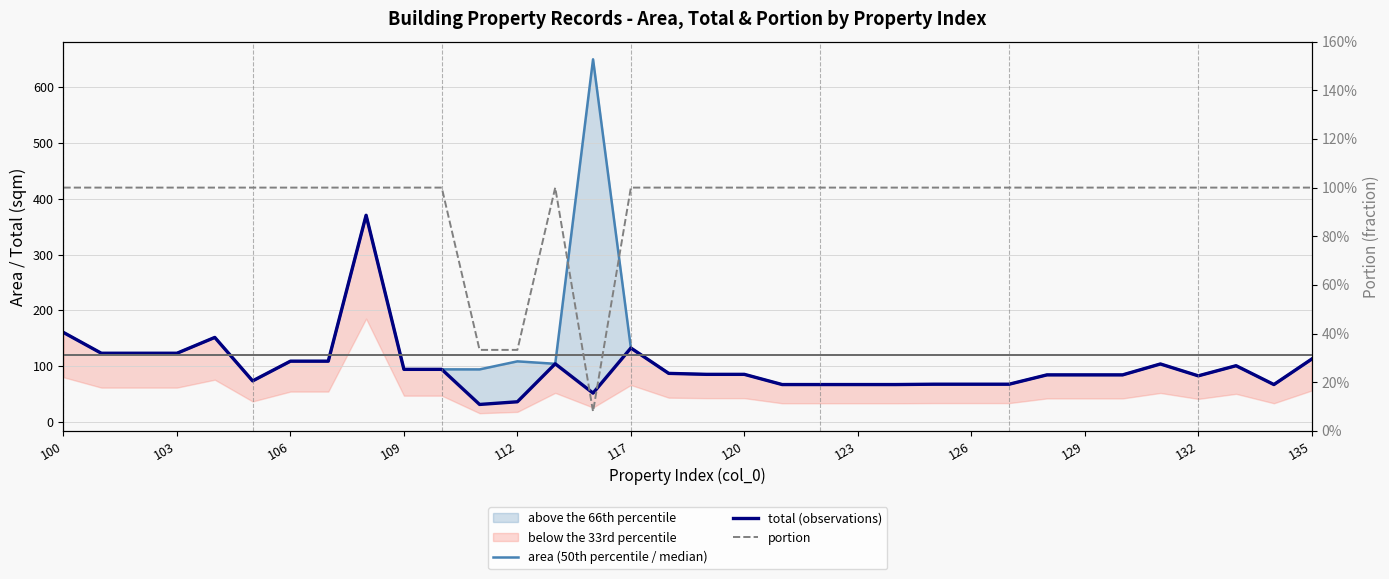

Where is total (observations) nearest to the value 201?

100